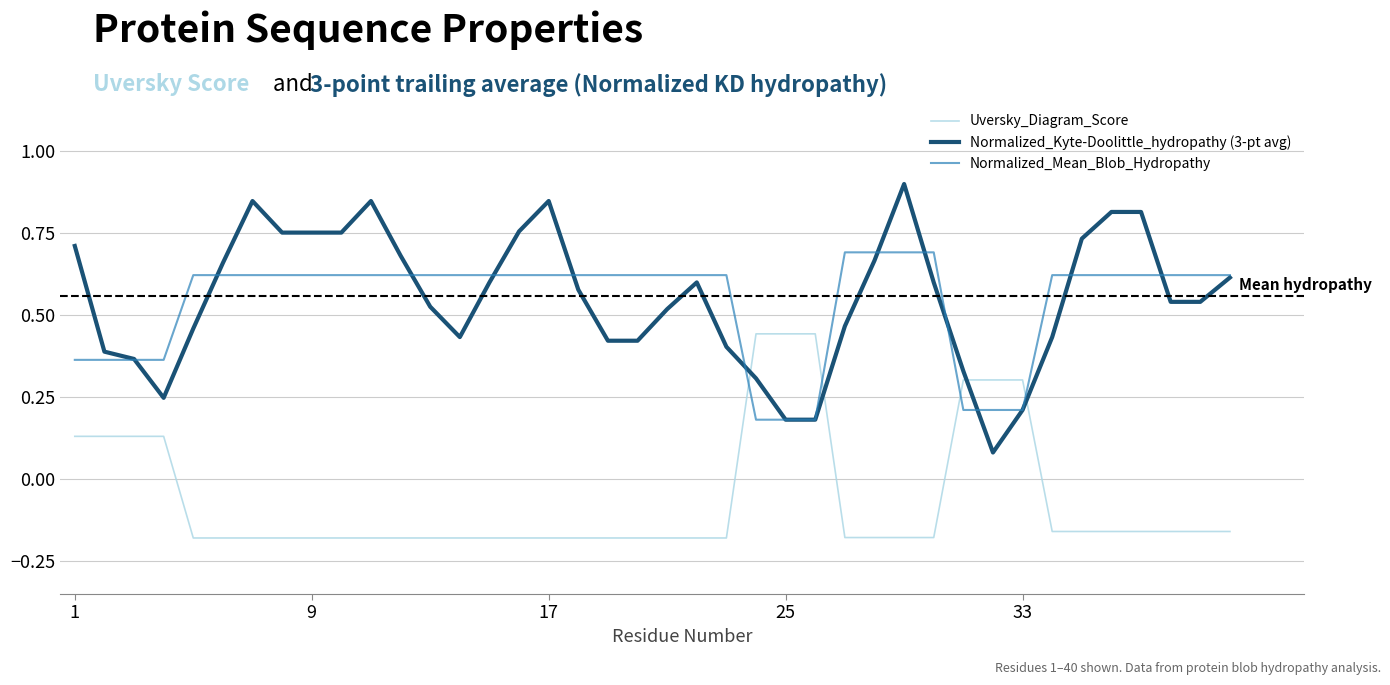

At how many categories does at least one series exceed 0?

40